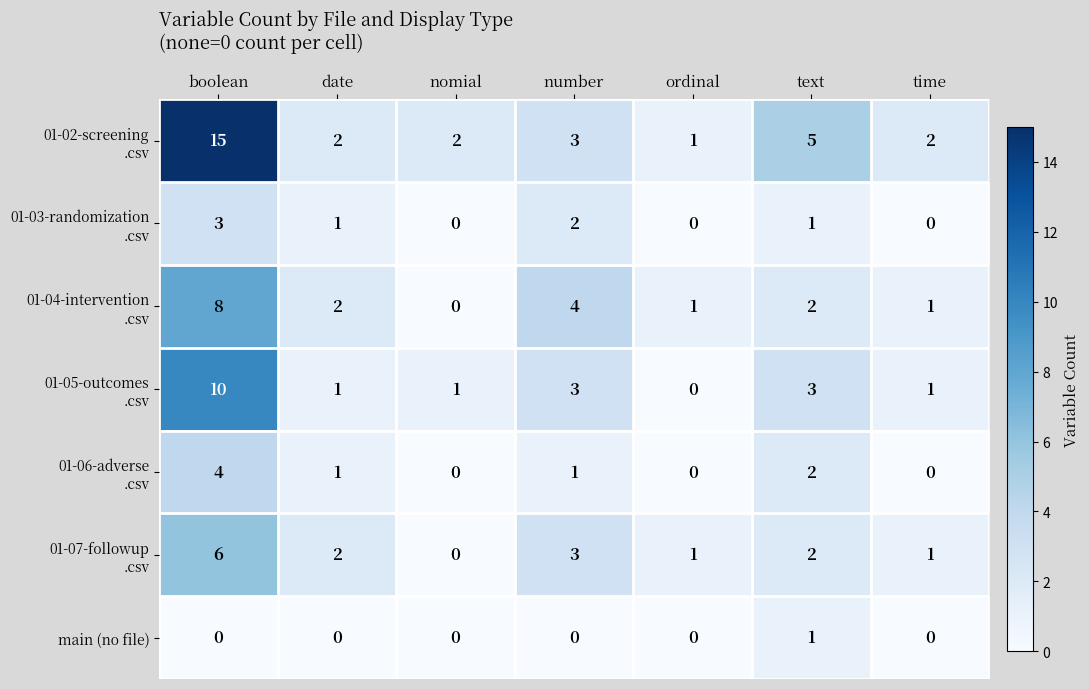

At which category is the sum across all series the highest?

boolean